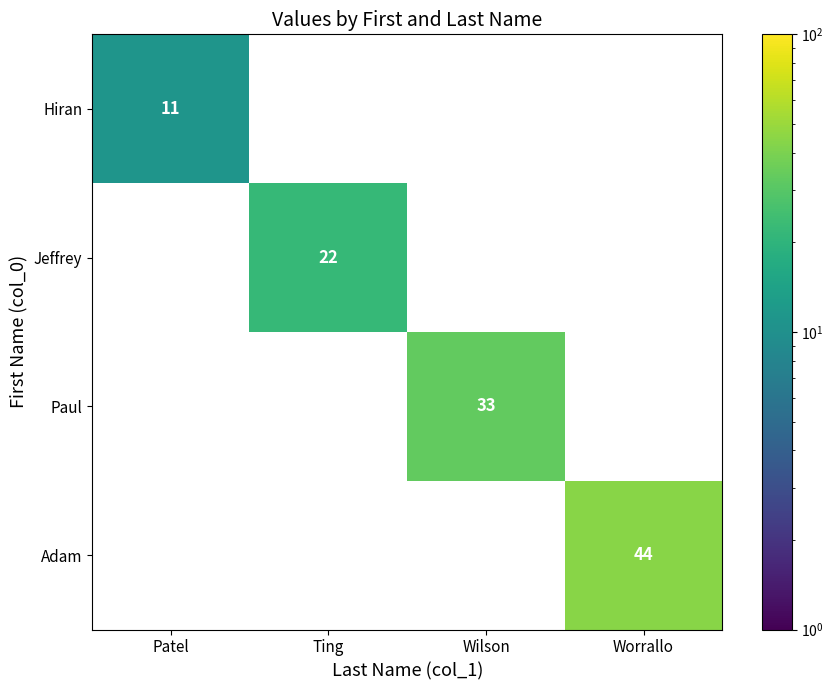

The value of Adam at Worrallo is 13. True or false?

False